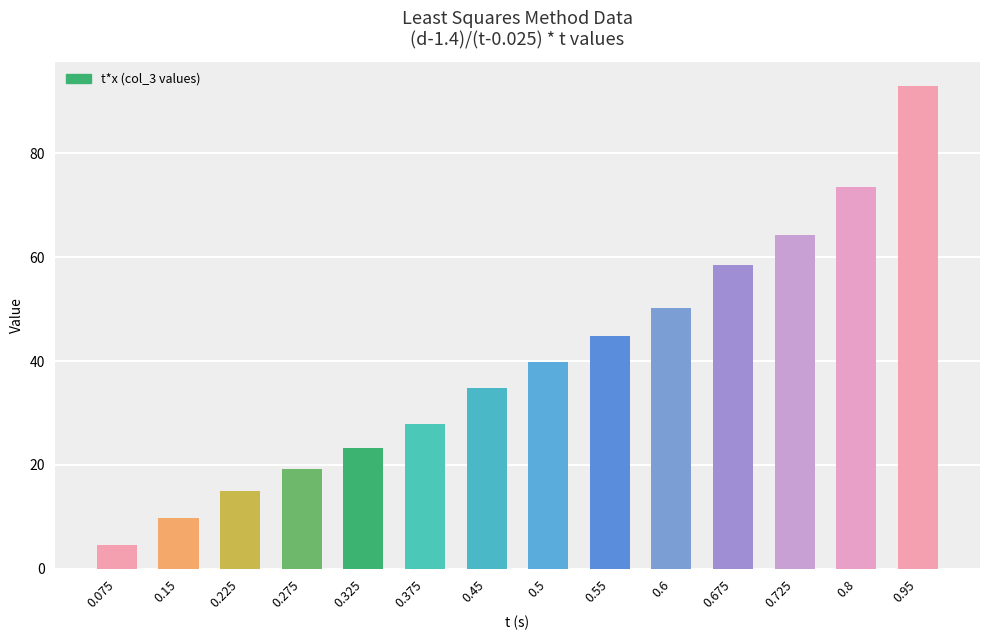

Rank the categories by value from lowest to highest.

0.075, 0.15, 0.225, 0.275, 0.325, 0.375, 0.45, 0.5, 0.55, 0.6, 0.675, 0.725, 0.8, 0.95